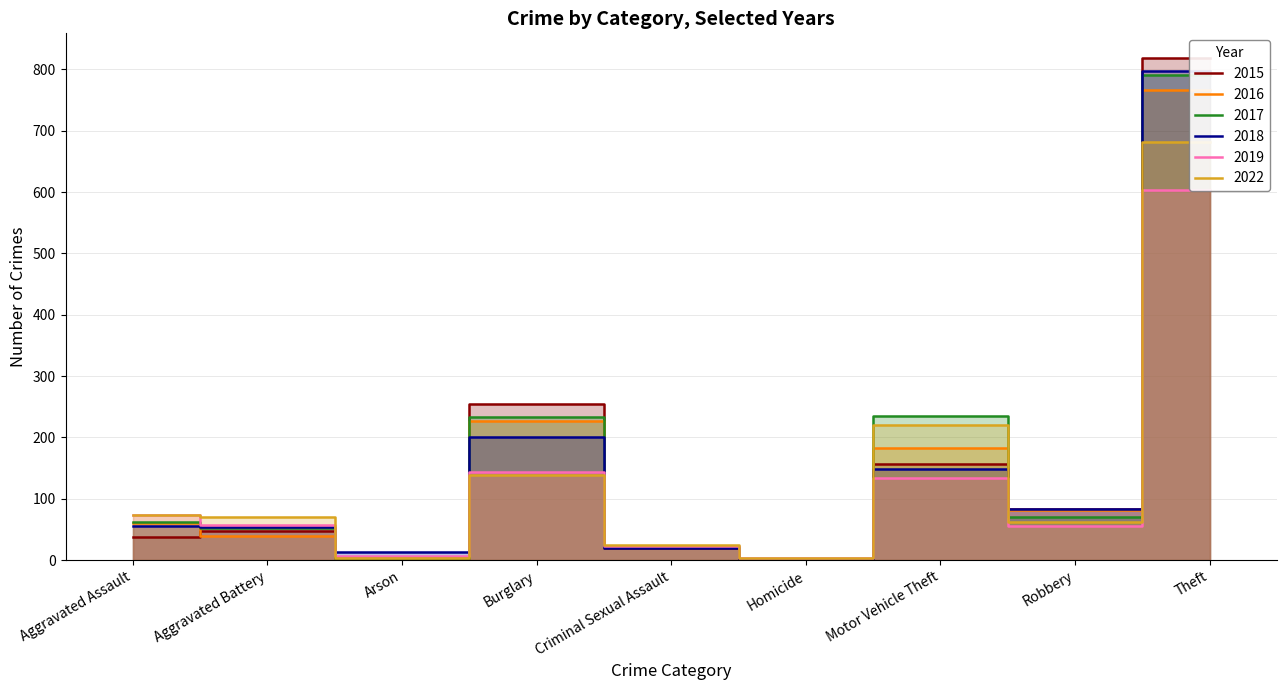

At which label is 2022 closest to 342?

Motor Vehicle Theft